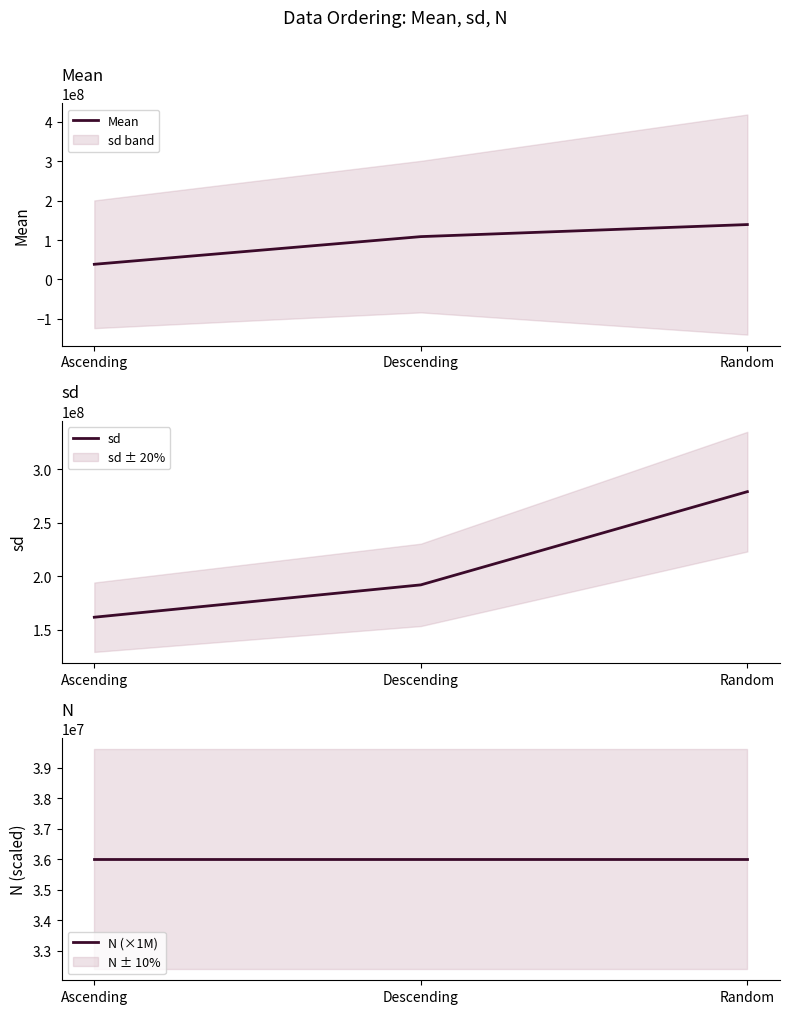

True or false: N (×1M) has a value of 60315275 at Random.

False